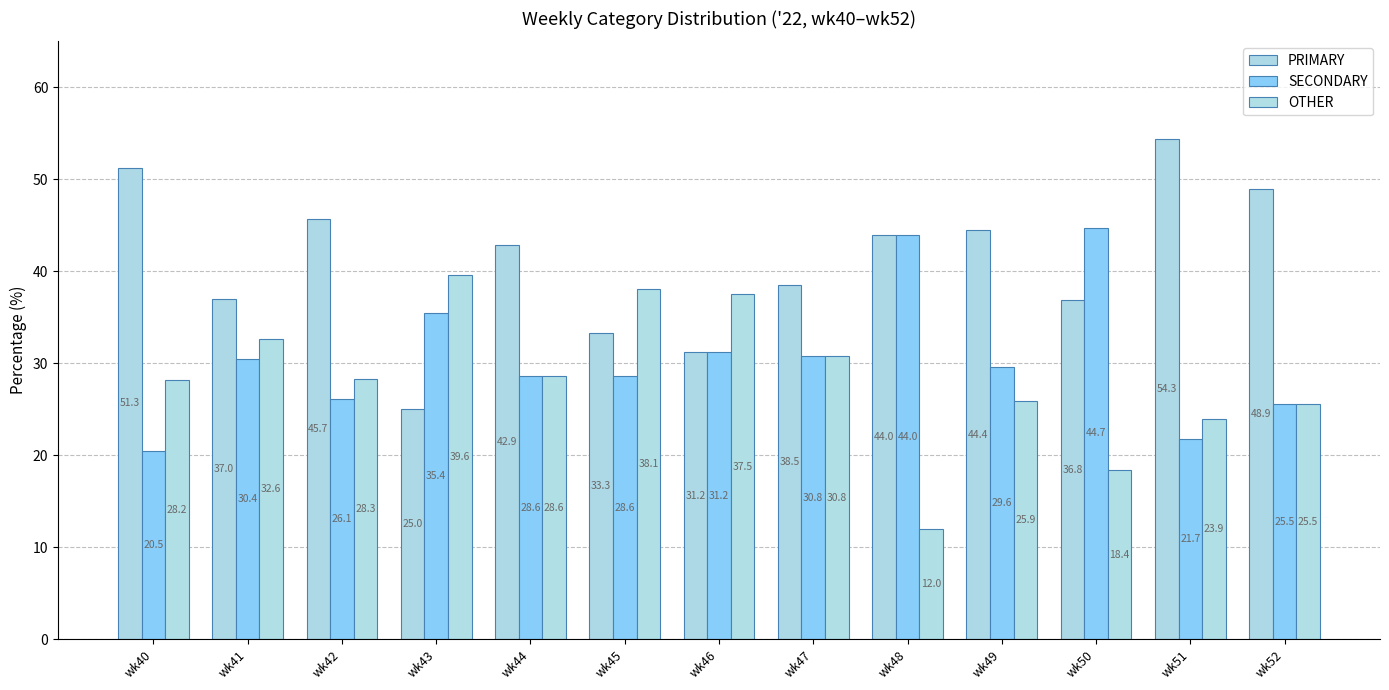

What is the difference between the second highest and minimum values in the OTHER series?

26.1